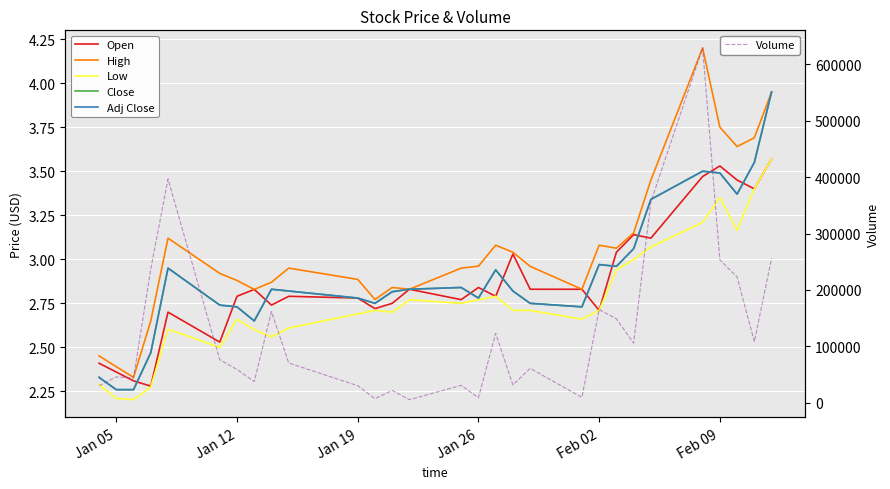

What is the highest value of the Volume series?

629200